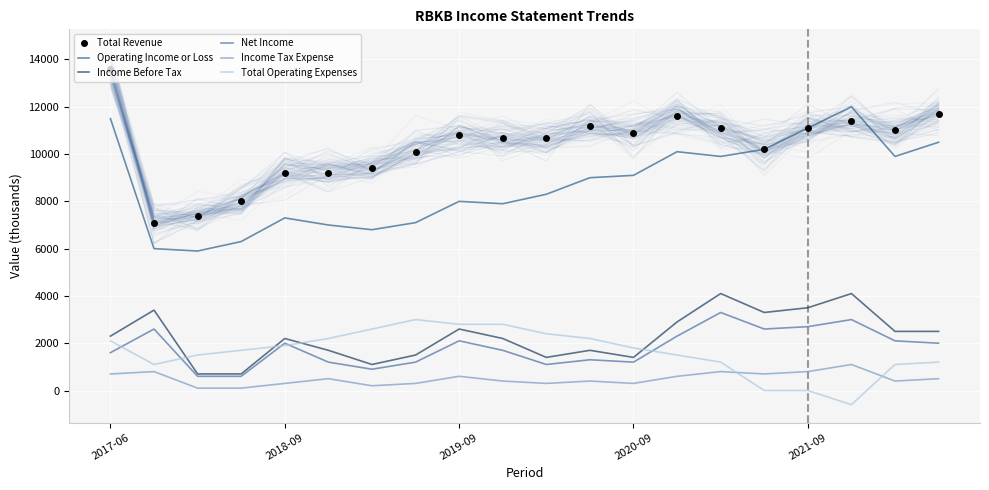

What position from the left is 14?

15